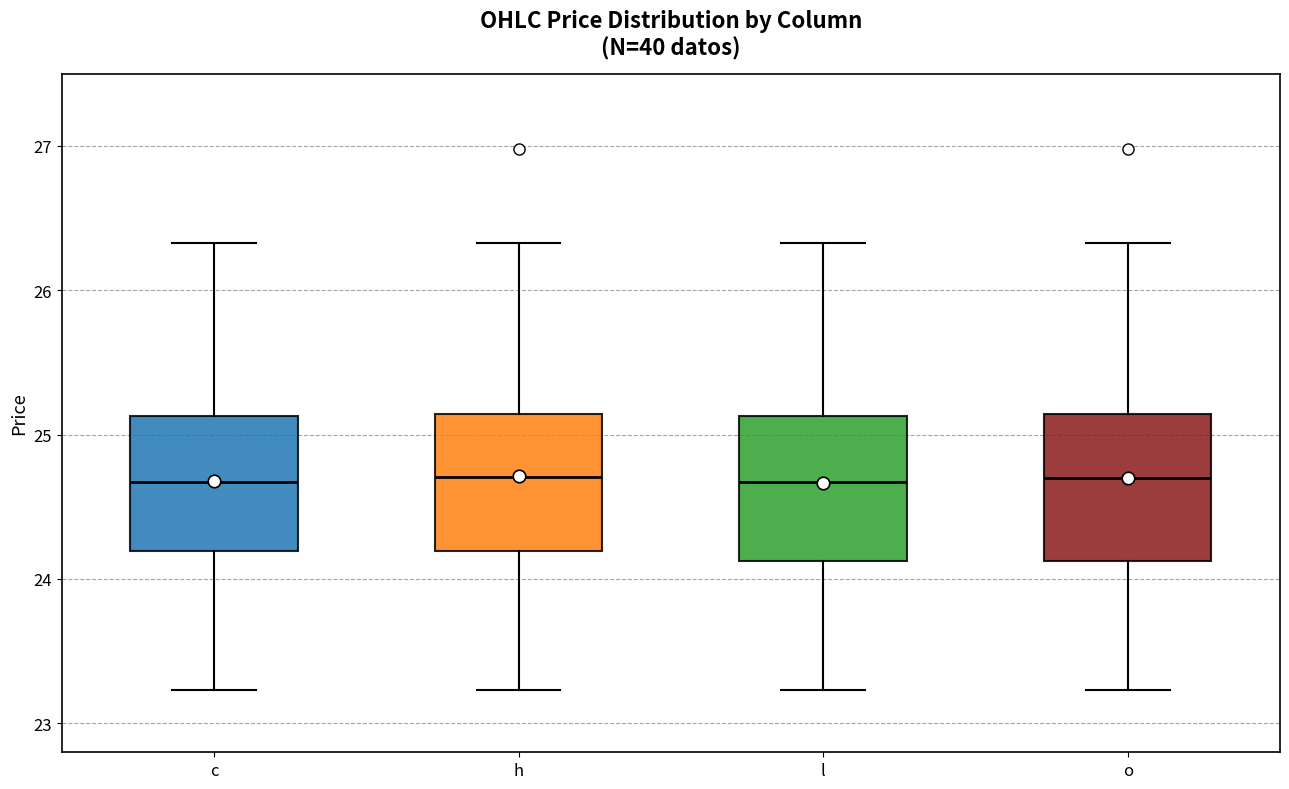

Reading left to right, read every box against the y-axis: the position of its median line, the range the box covers, and the ends of its whiskers. The values are not printed on the chart, so give them approximately, as read against the axis.

c: median 24.7, box 24.2 to 25.1, whiskers 23.2 to 26.3
h: median 24.7, box 24.2 to 25.1, whiskers 23.2 to 26.3
l: median 24.7, box 24.1 to 25.1, whiskers 23.2 to 26.3
o: median 24.7, box 24.1 to 25.1, whiskers 23.2 to 26.3